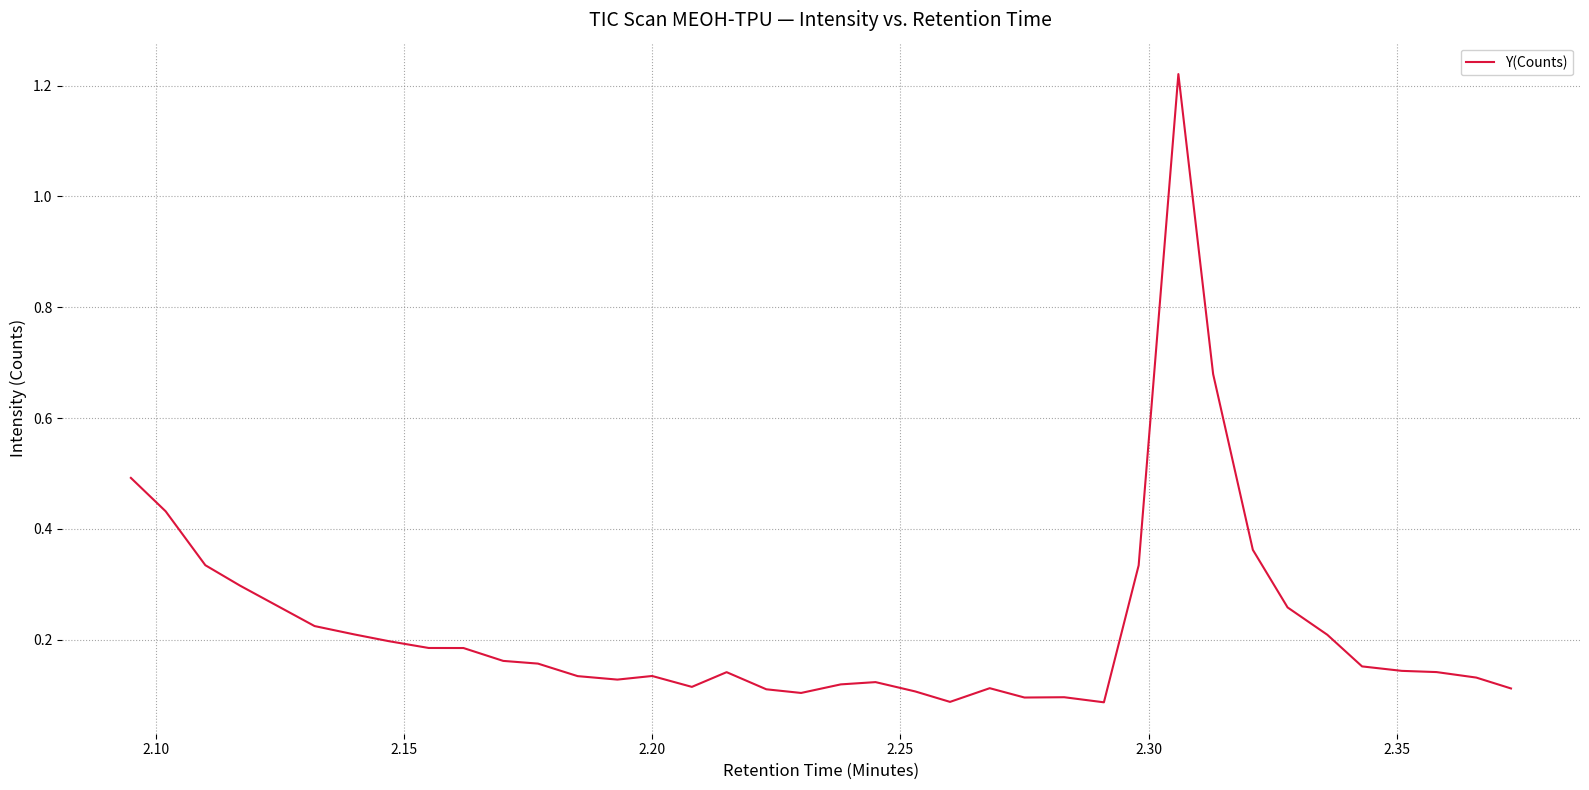

What is the difference between the maximum and minimum values?

1.1